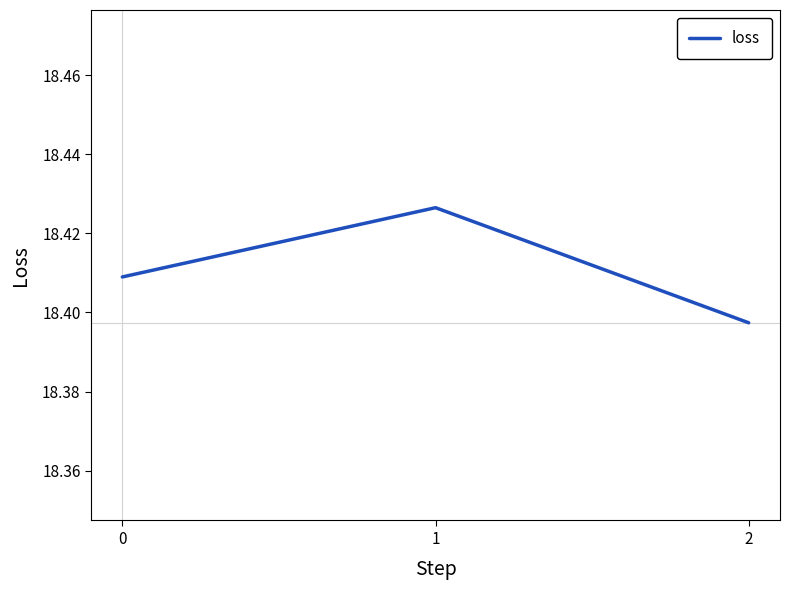

List the labels in order of value, smallest first.

2, 0, 1